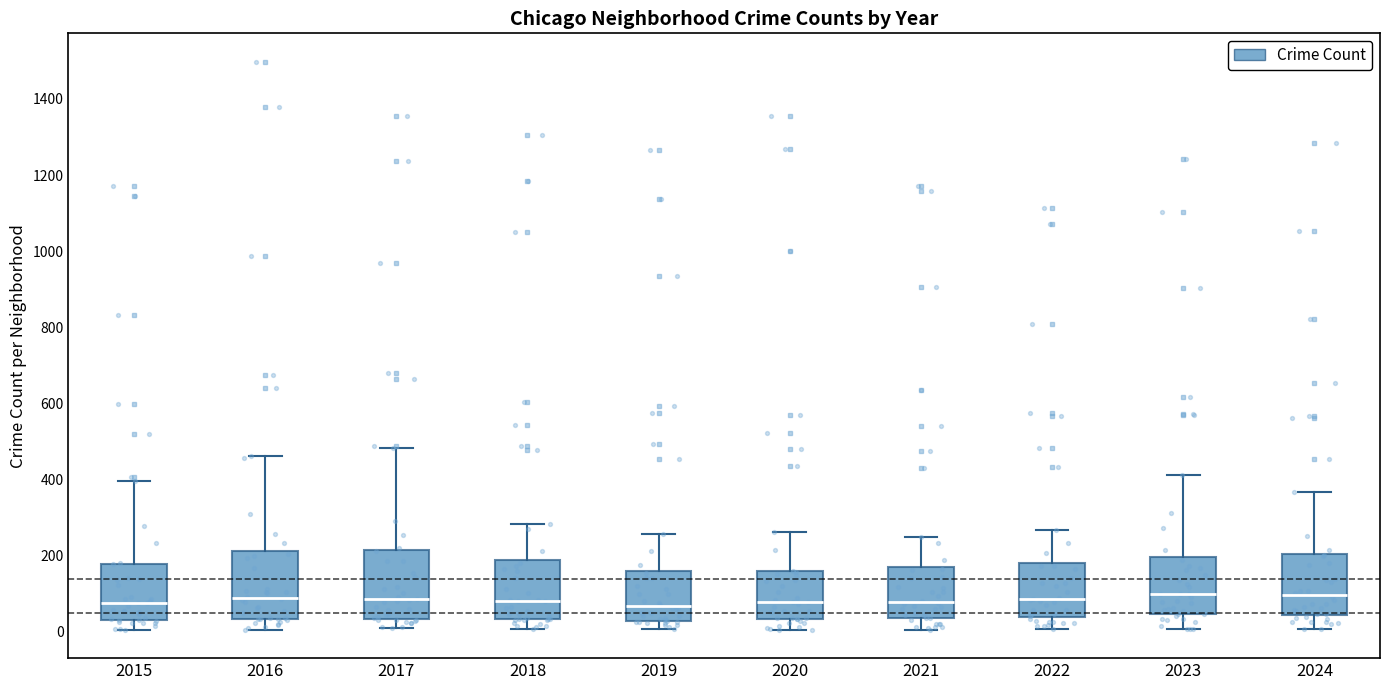

Reading left to right, read every box against the y-axis: the position of its median line, the range the box covers, and the ends of its whiskers. The values are not printed on the chart, so give them approximately, as read against the axis.

2015: median 80, box 40 to 180, whiskers 0 to 400
2016: median 80, box 40 to 220, whiskers 0 to 460
2017: median 80, box 40 to 220, whiskers 0 to 480
2018: median 80, box 40 to 180, whiskers 0 to 280
2019: median 60, box 20 to 160, whiskers 0 to 260
2020: median 80, box 40 to 160, whiskers 0 to 260
2021: median 80, box 40 to 160, whiskers 0 to 240
2022: median 80, box 40 to 180, whiskers 0 to 260
2023: median 100, box 40 to 200, whiskers 0 to 420
2024: median 100, box 40 to 200, whiskers 0 to 360